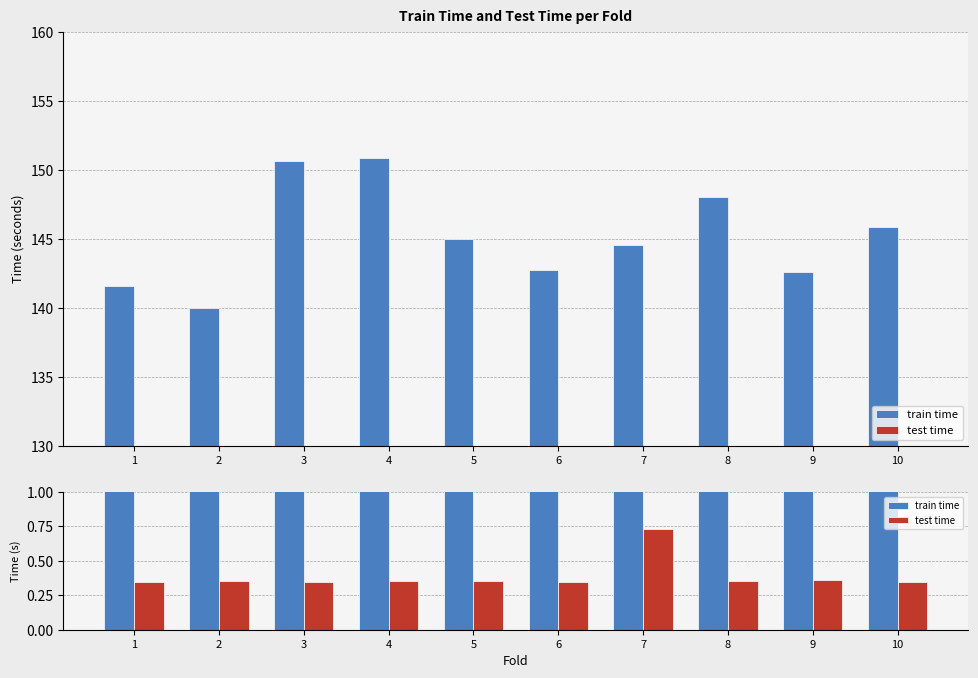

Which category has the highest value across all series?

4